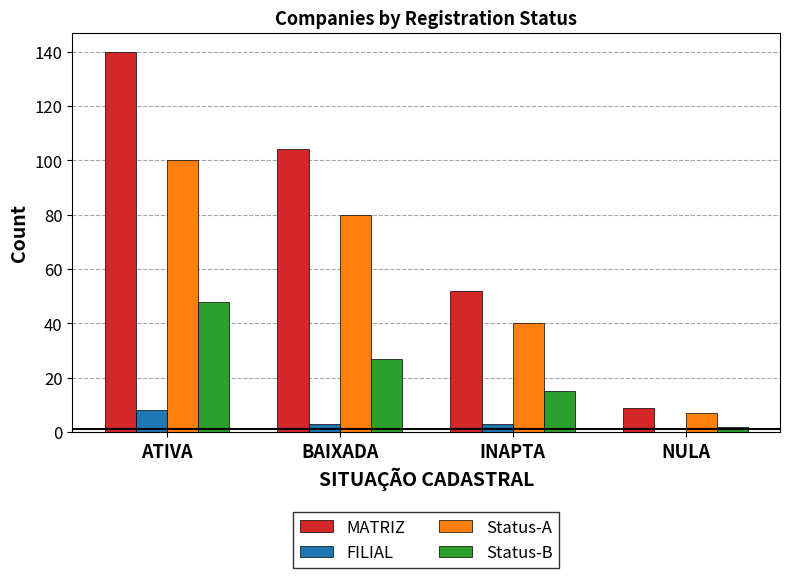

What is the sum of all Status-B values?

92